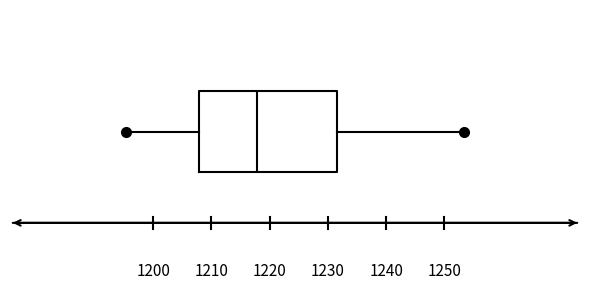

Where is the right edge of the box on the x-axis? The values are not printed on the chart, so give them approximately, as read against the axis.

1232